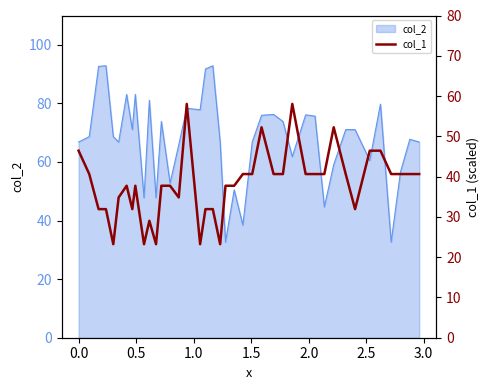

What is the lowest value of the col_2 series?

32.6